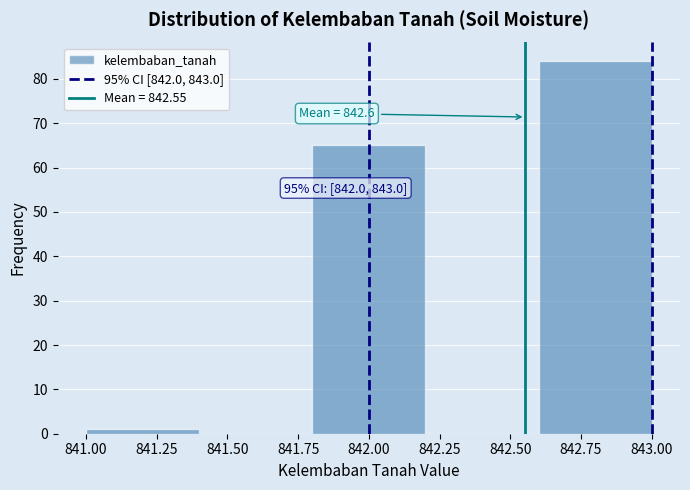

Which range on the x-axis has the tallest bar?

842.6 to 843.0